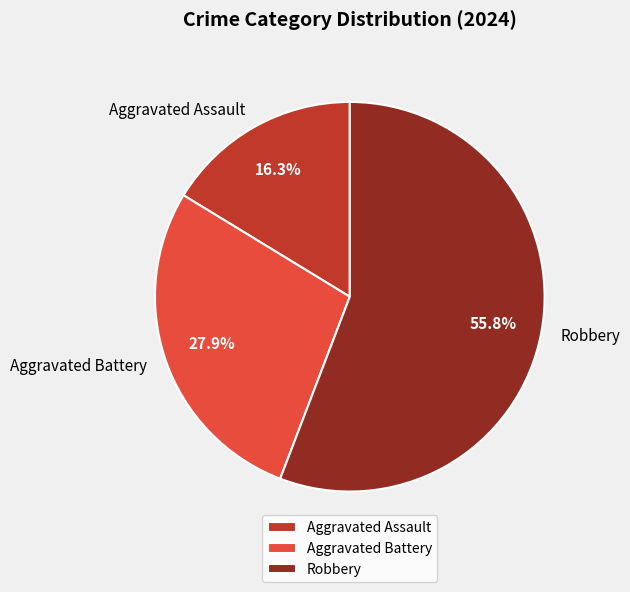

Is there a majority slice in this chart?

Yes